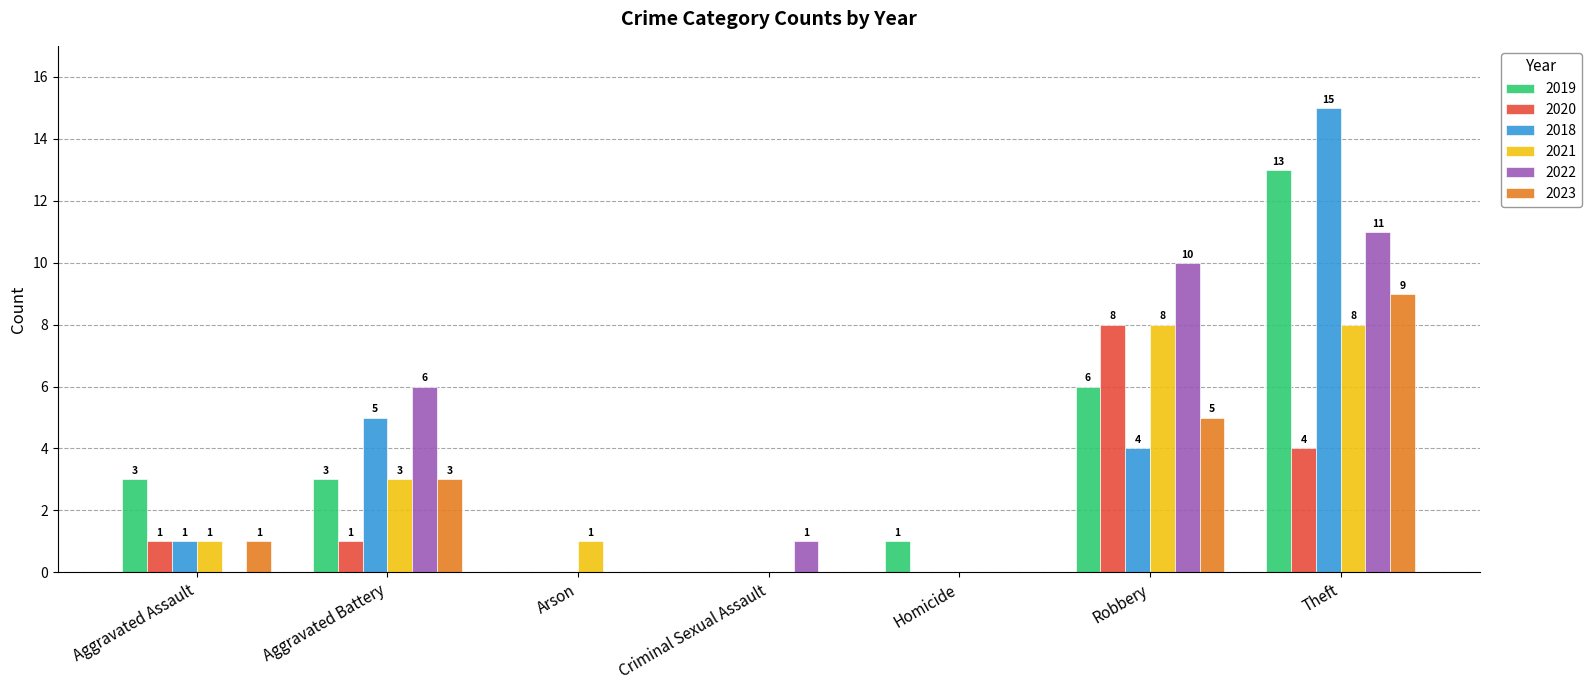

What is the maximum value for 2018?

15